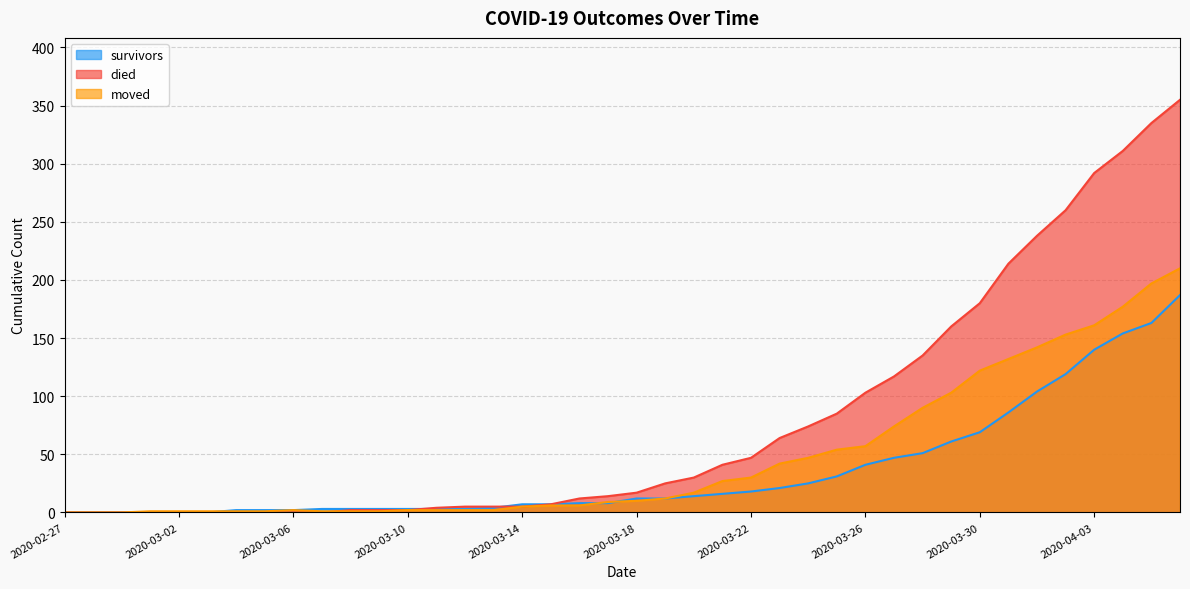

What is the difference between the maximum and second lowest values in the died series?

355